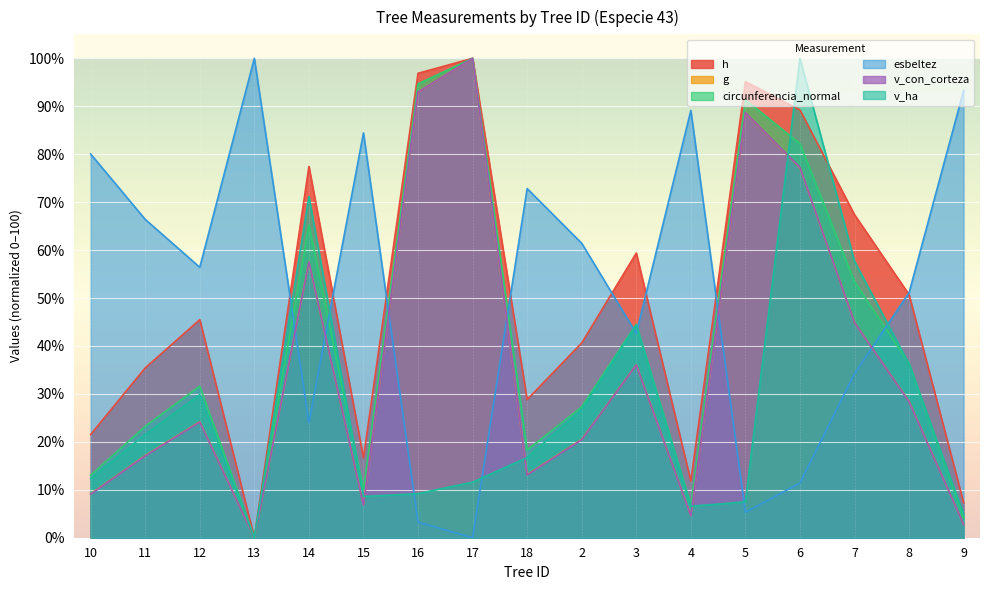

How many interior local valleys does the circunferencia_normal series have?

4